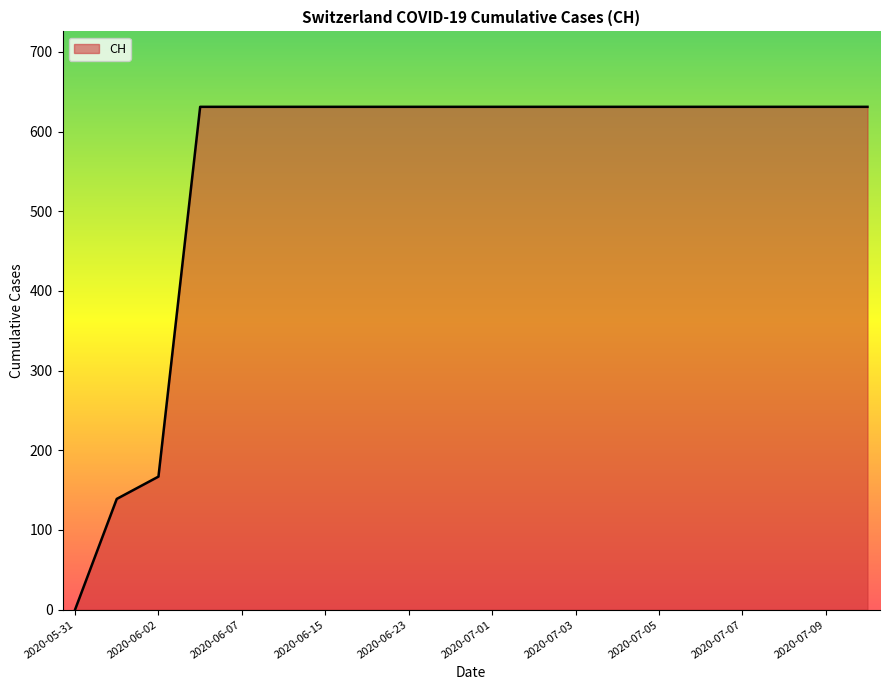

What is the difference between the maximum and minimum values?

631